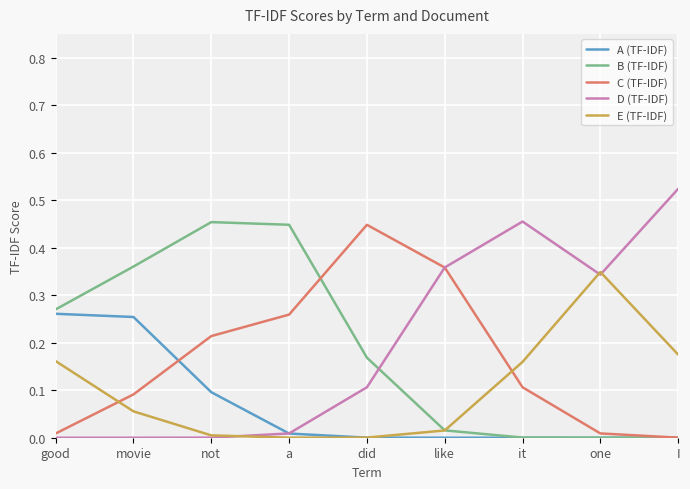

How many times do B (TF-IDF) and E (TF-IDF) cross each other?

1